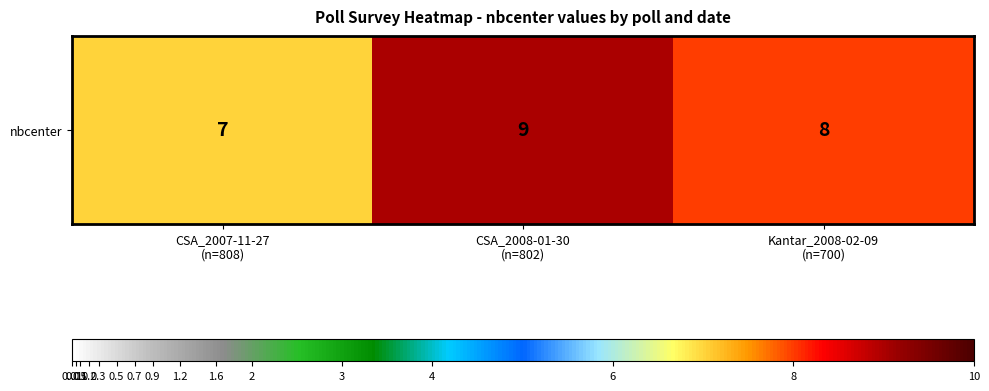

Reading right to left, extract all data points from this chart.

Kantar_2008-02-09
(n=700)=8	CSA_2008-01-30
(n=802)=9	CSA_2007-11-27
(n=808)=7